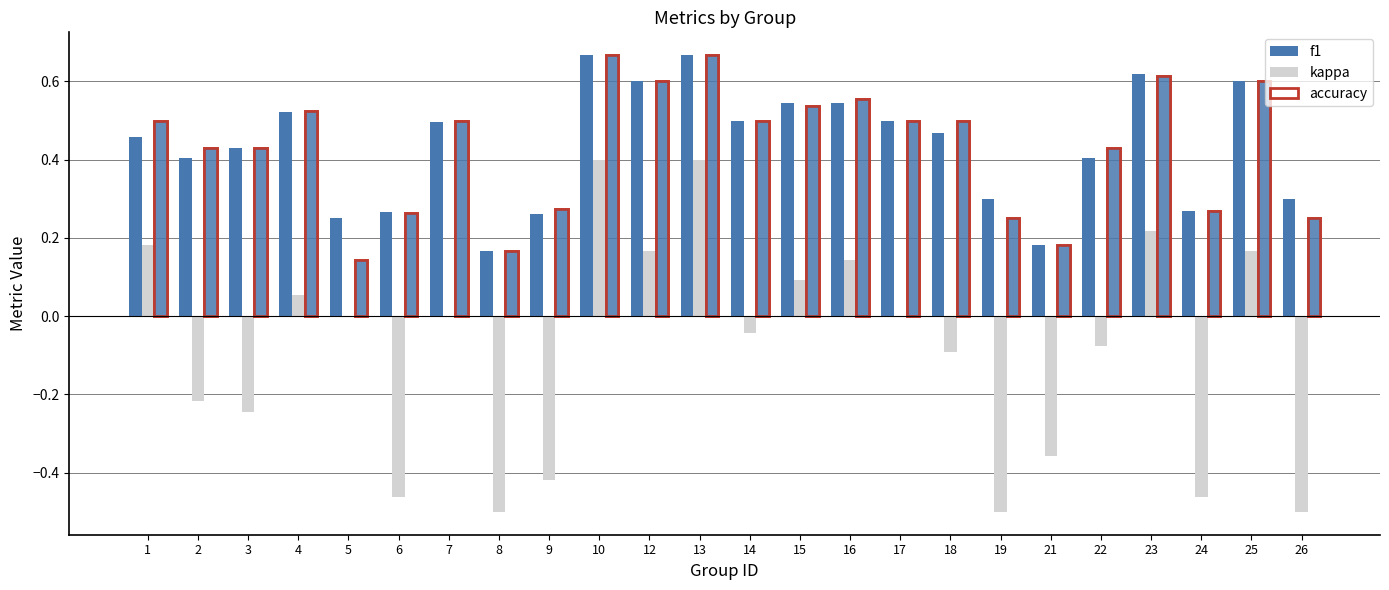

What are all the series names shown in the legend?

f1, kappa, accuracy